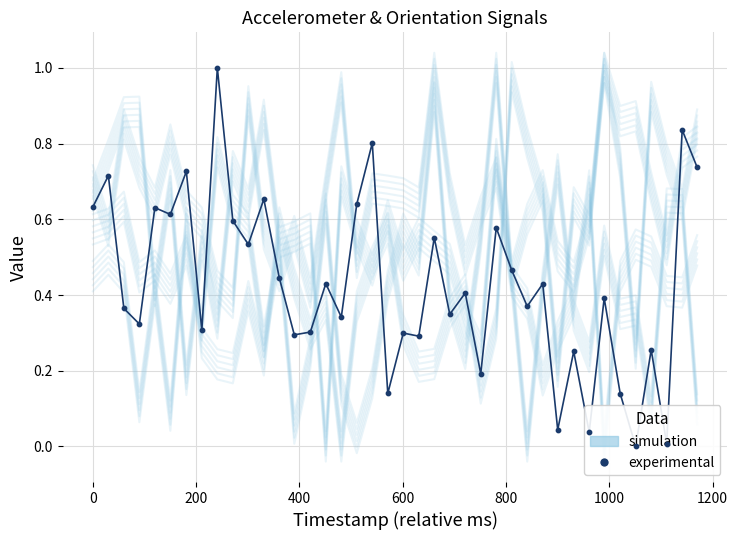

Which series reaches the minimum Y coordinate?

simulation